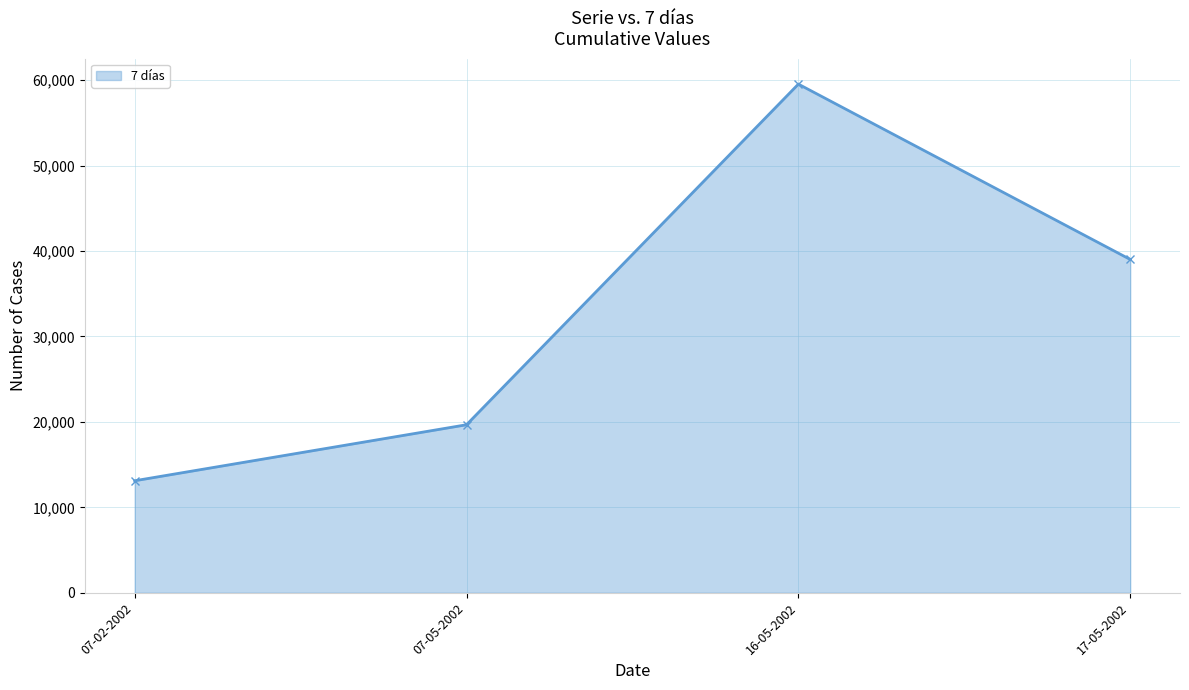

Is it true that the value at 07-05-2002 is 35315?

False